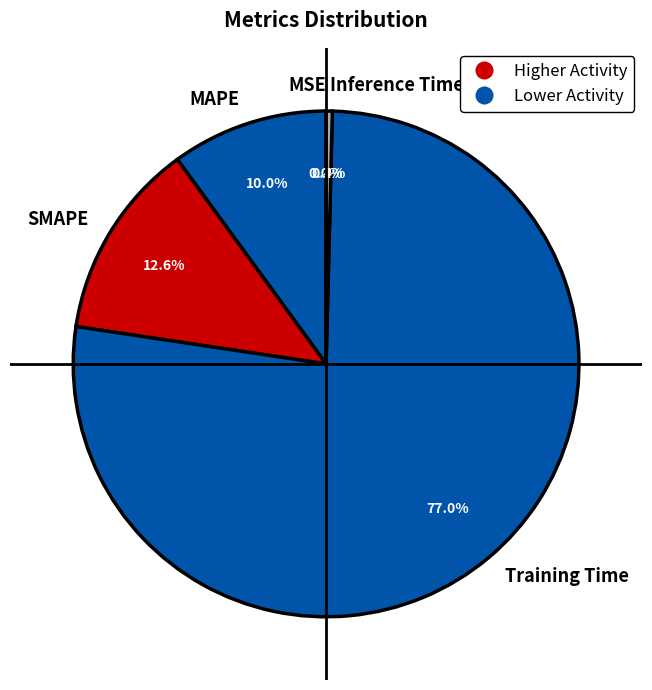

Is it true that SMAPE is 13% of the pie?

True